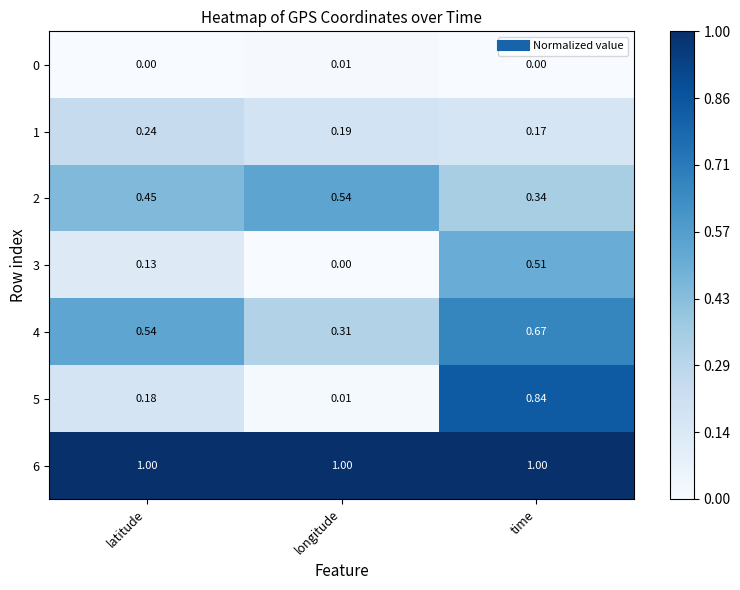

At which category is the sum across all series the highest?

time